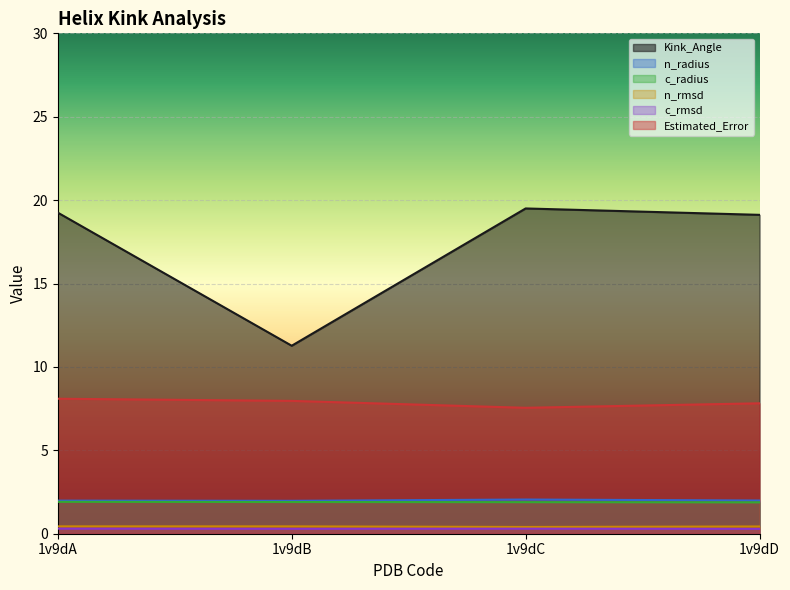

What is the total value across all series at 1v9dB?

23.8